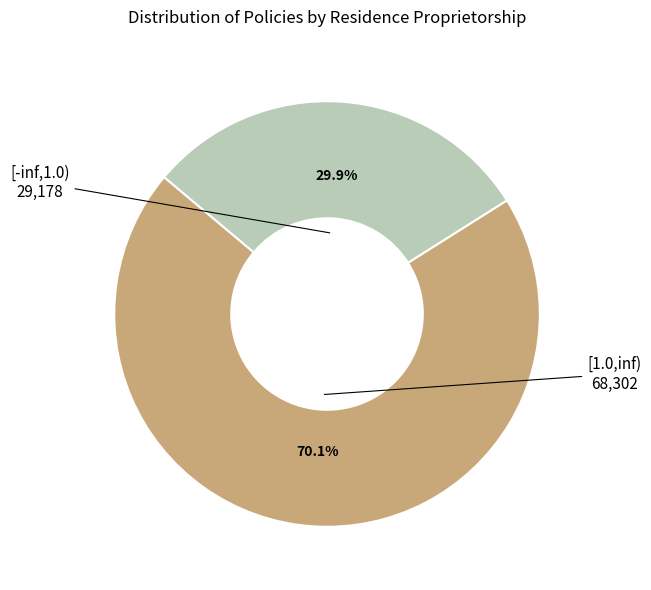

Count the number of slices in the pie.

2